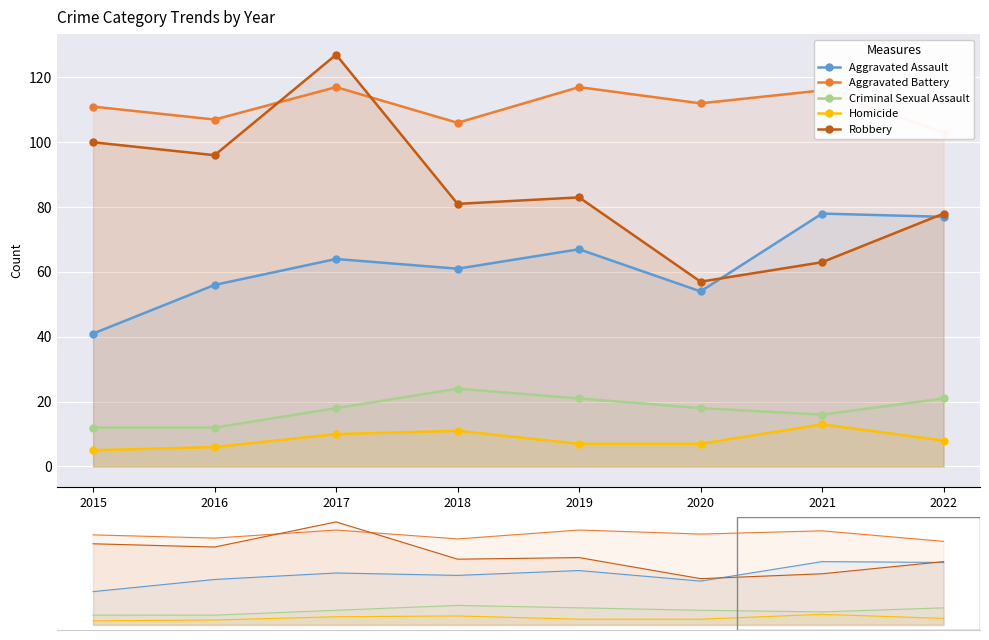

The value of Criminal Sexual Assault at 2019 is 11. True or false?

False